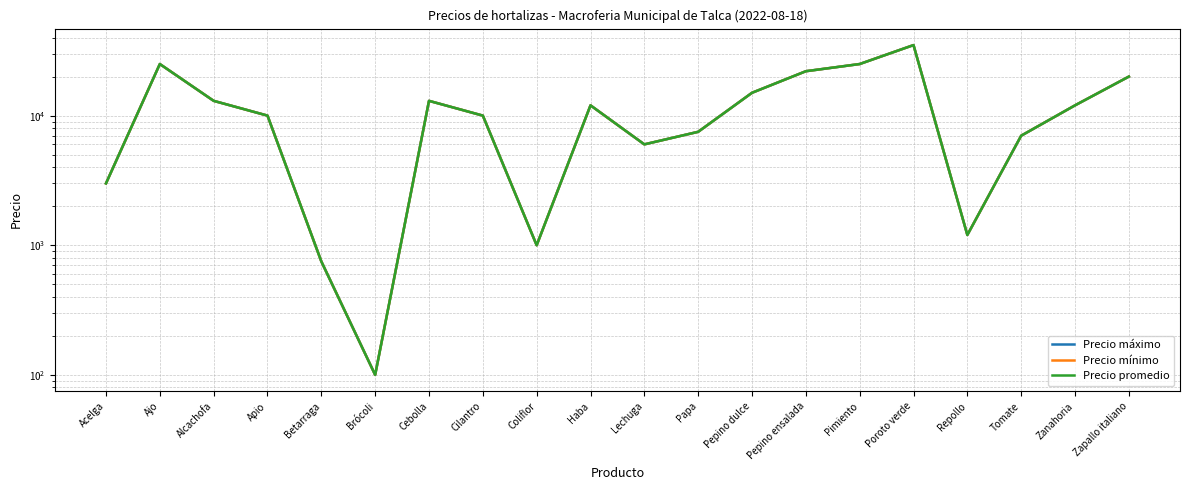

Where does the Precio promedio series first go above 12000?

Ajo